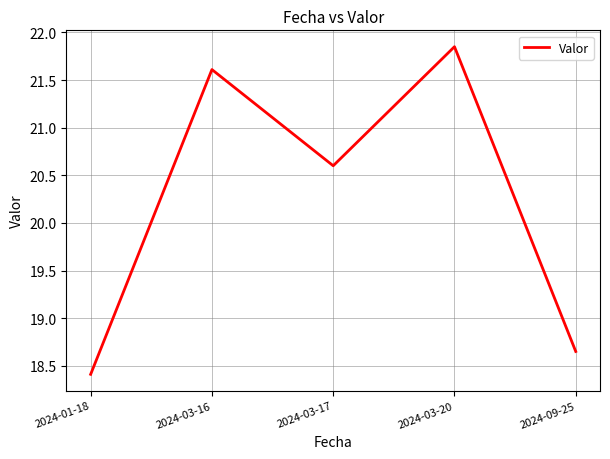

How many series are shown in this chart?

1